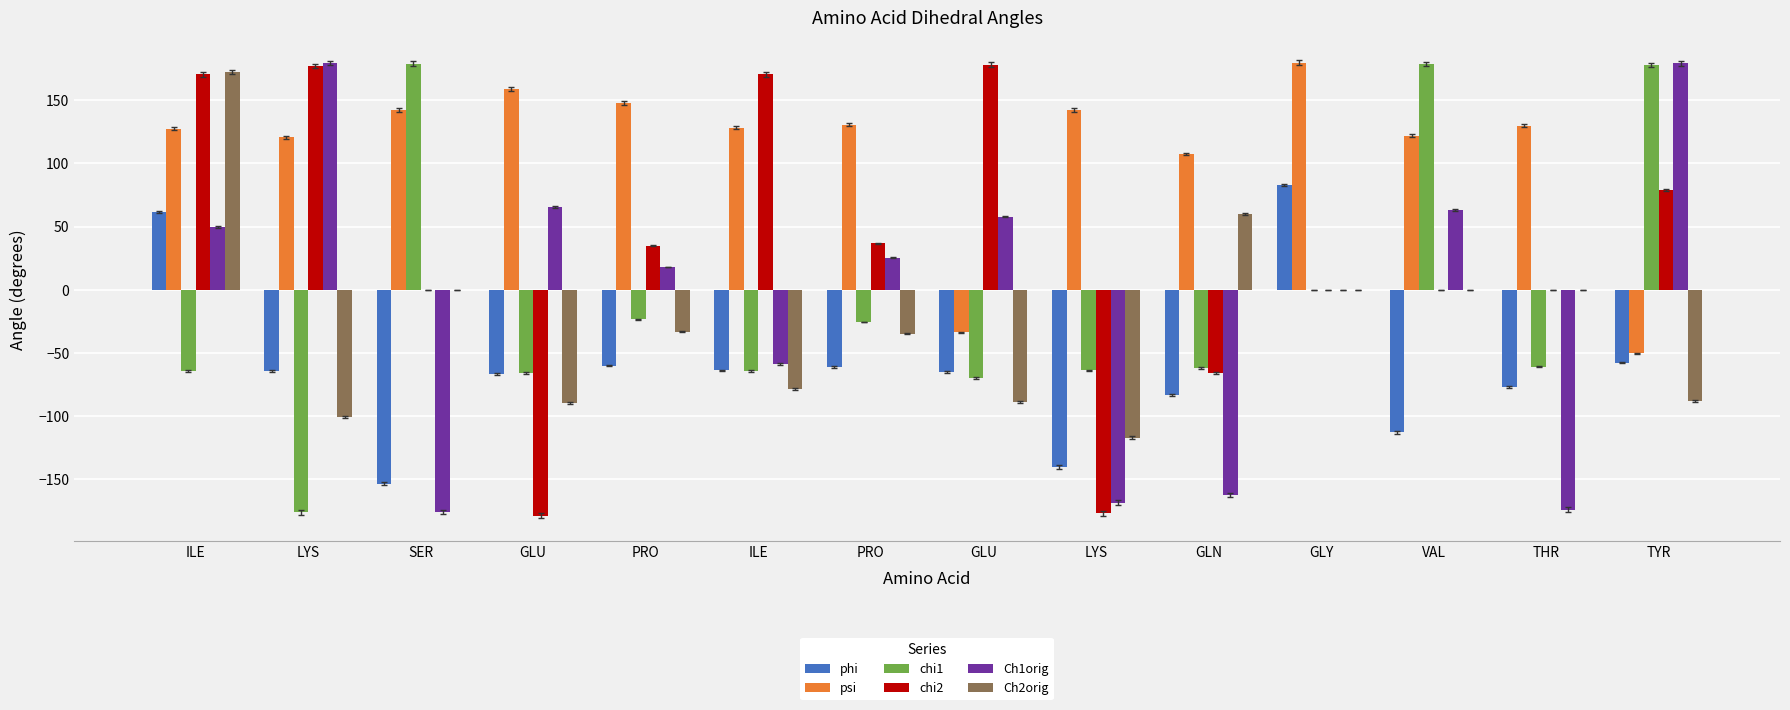

Which series has the largest total across all categories?

psi